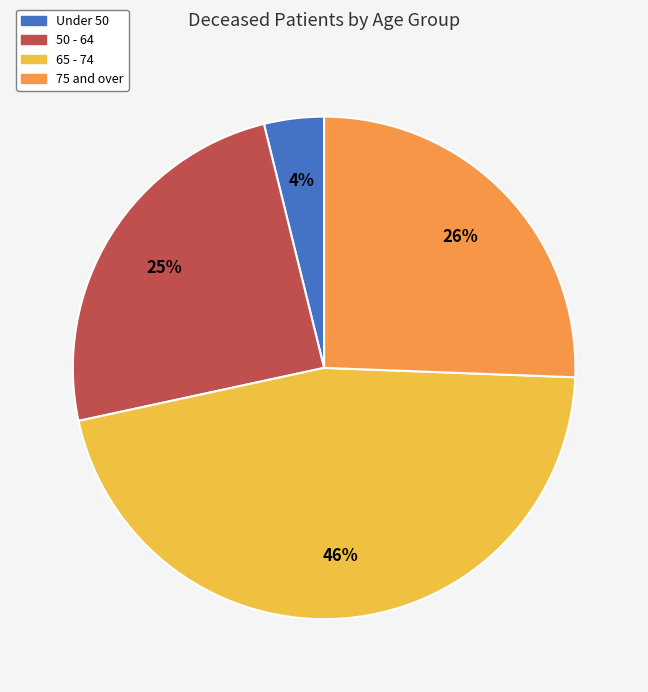

How many slices are in this pie chart?

4